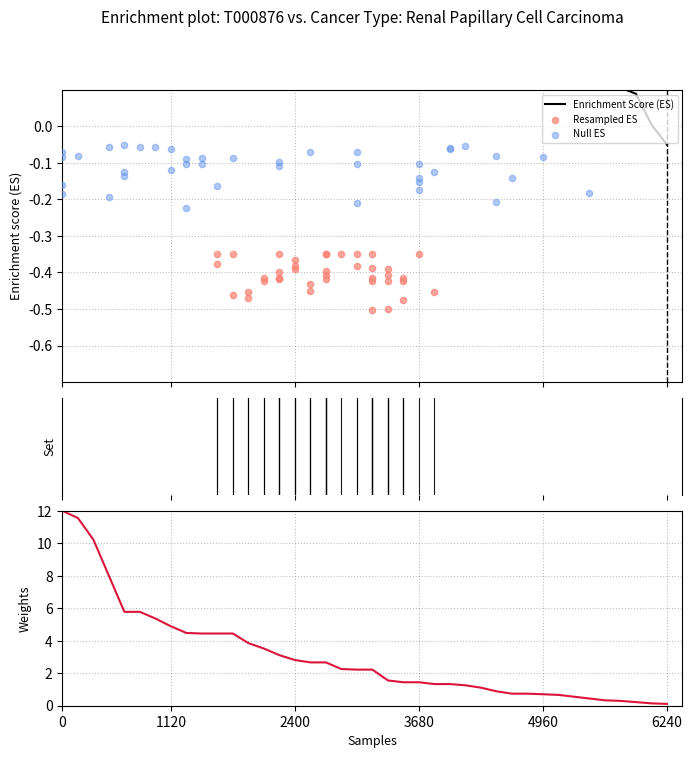

Which series has the largest Y range (max minus min)?

col_7 (weights)